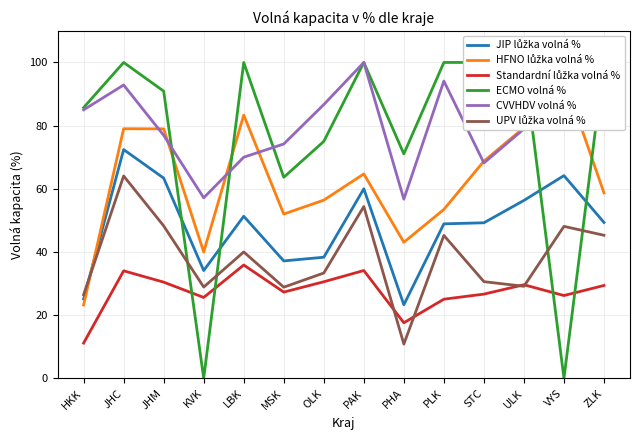

What is the average value of the Standardní lůžka volná % series?

27.4